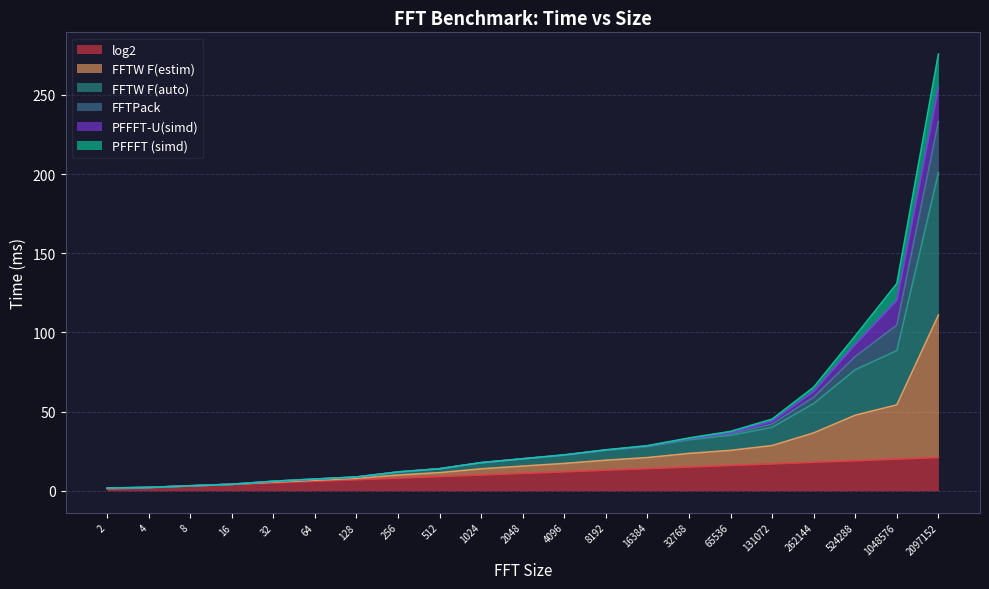

How many lines are shown in the chart?

6